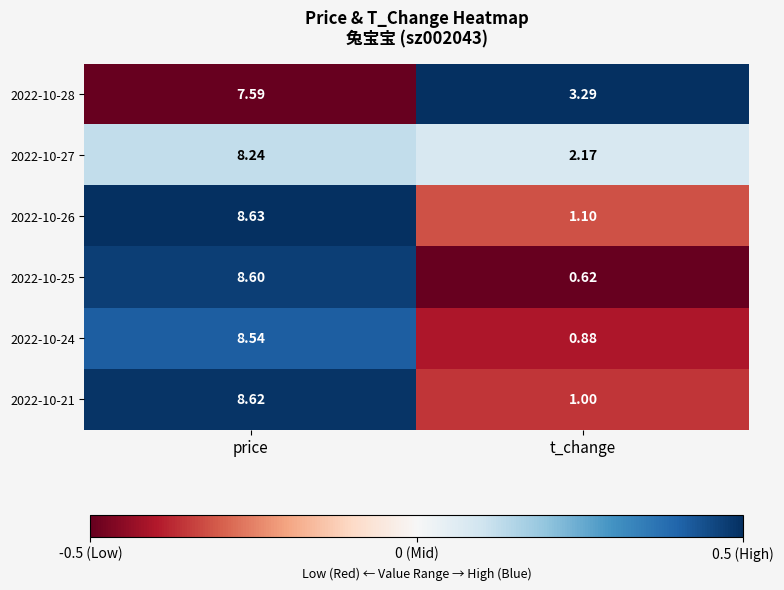

At which label is 2022-10-26 closest to 4?

t_change